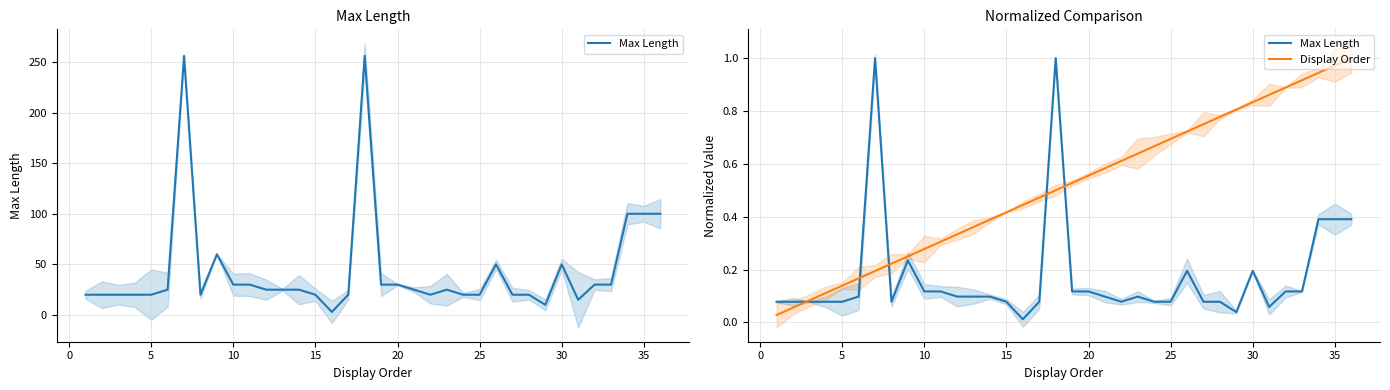

Is this an area chart (filled region under the line)?

No